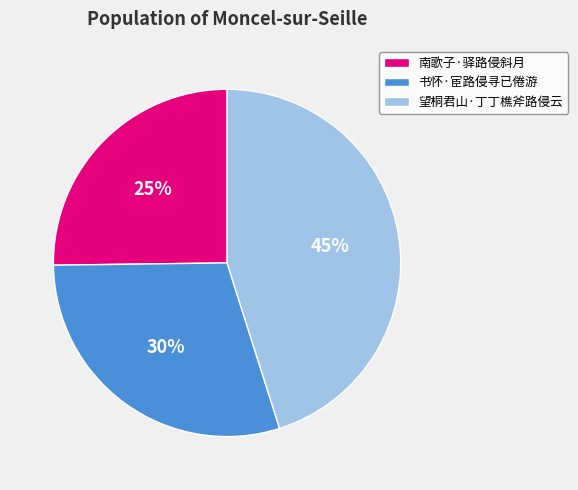

Approximately how many times larger is the value at 南歌子·驿路侵斜月 compared to 书怀·宦路侵寻已倦游?

0.8